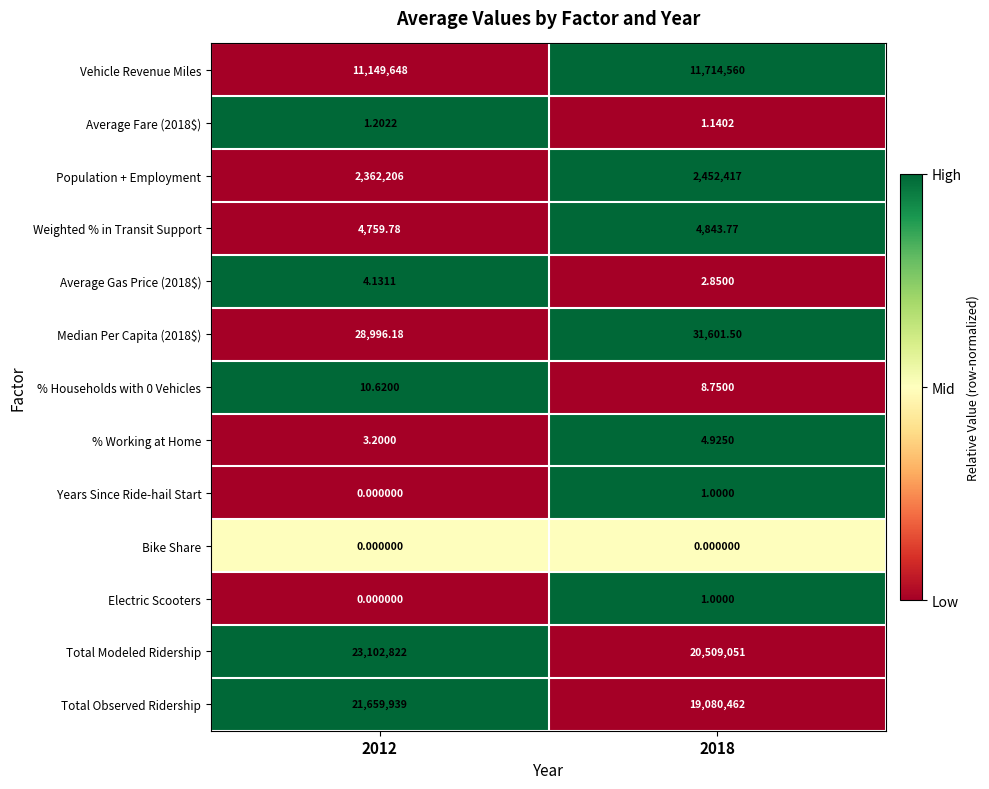

Which series has the largest total across all categories?

Total Modeled Ridership